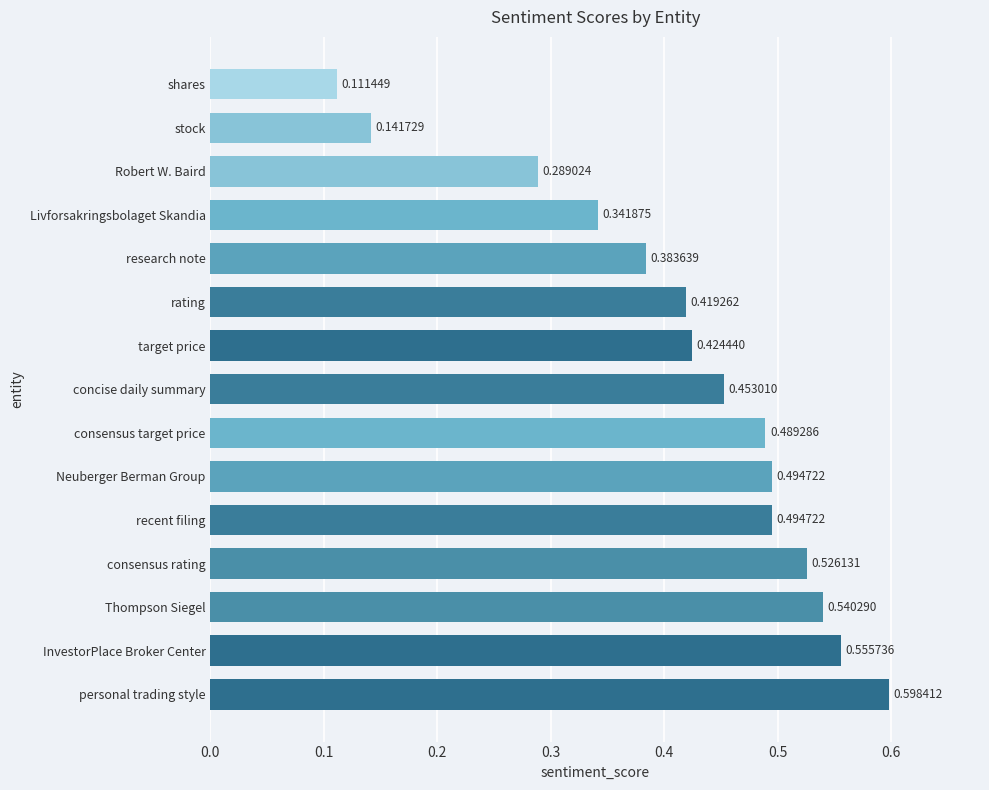

Are the bars horizontal?

Yes